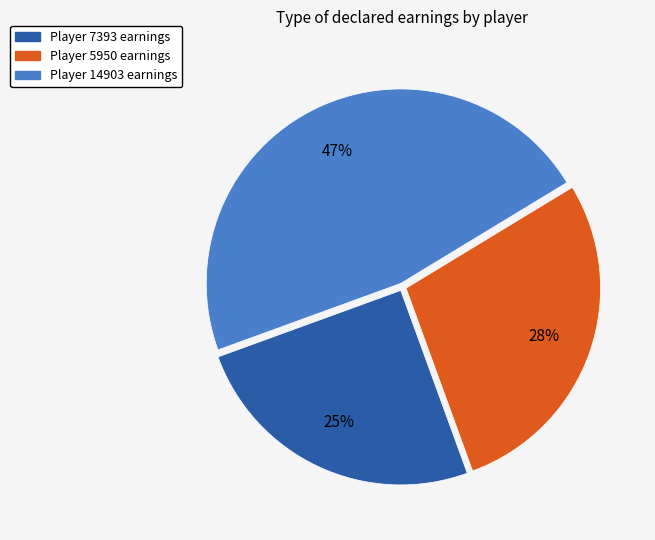

Is there a majority slice in this chart?

No